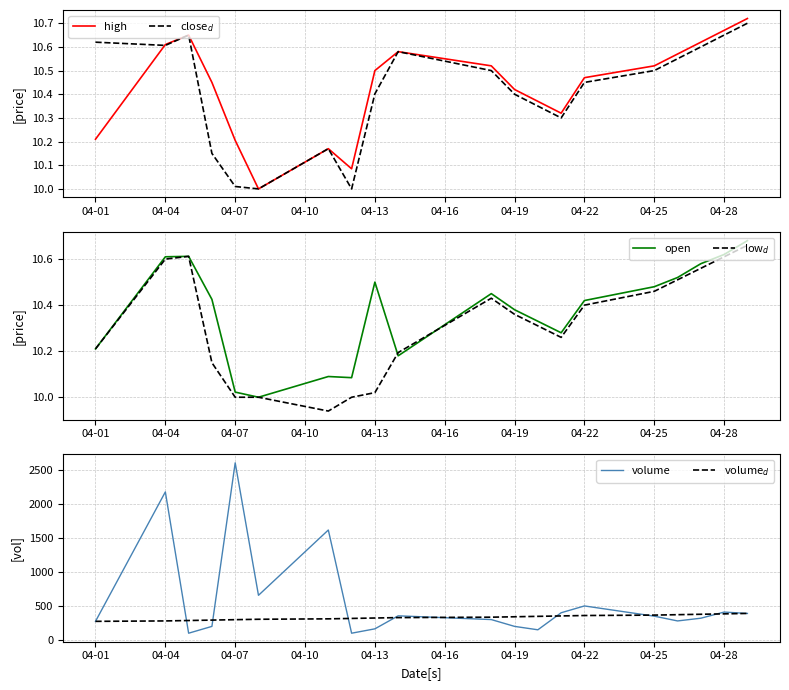

Rank the series by their maximum value, from lowest to highest.

low$_d$, open, close$_d$, high, volume$_d$, volume